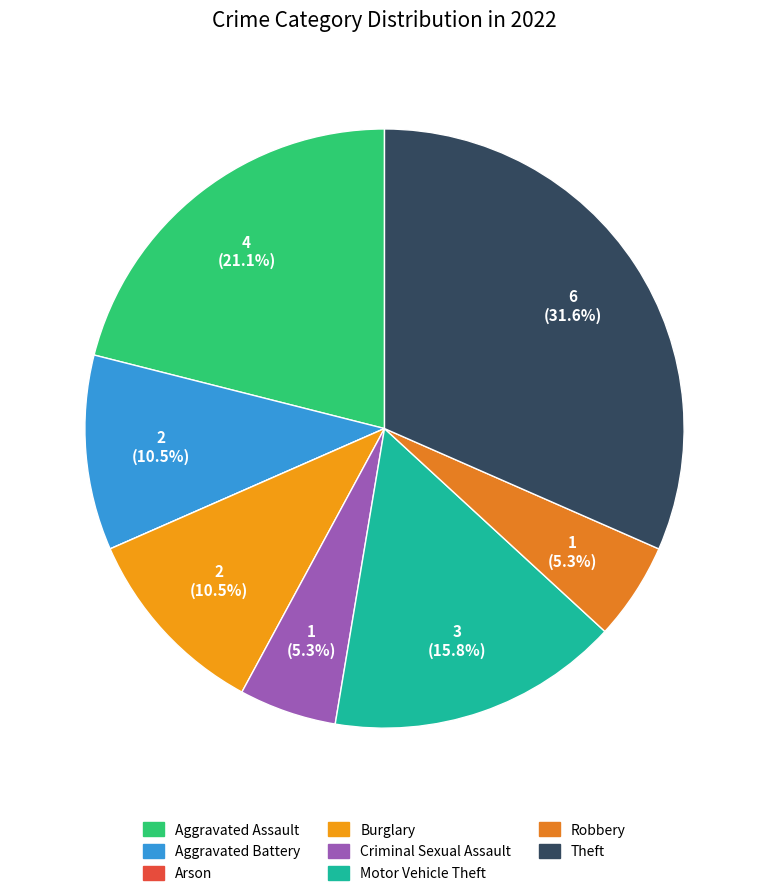

Does Criminal Sexual Assault represent more than half of the total?

No